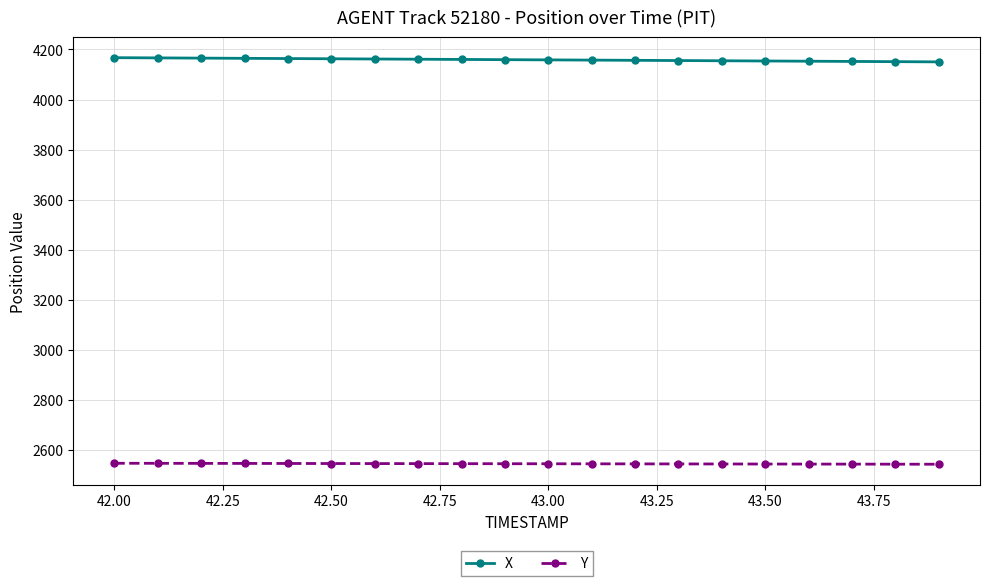

Rank the series by their maximum value, from highest to lowest.

X, Y